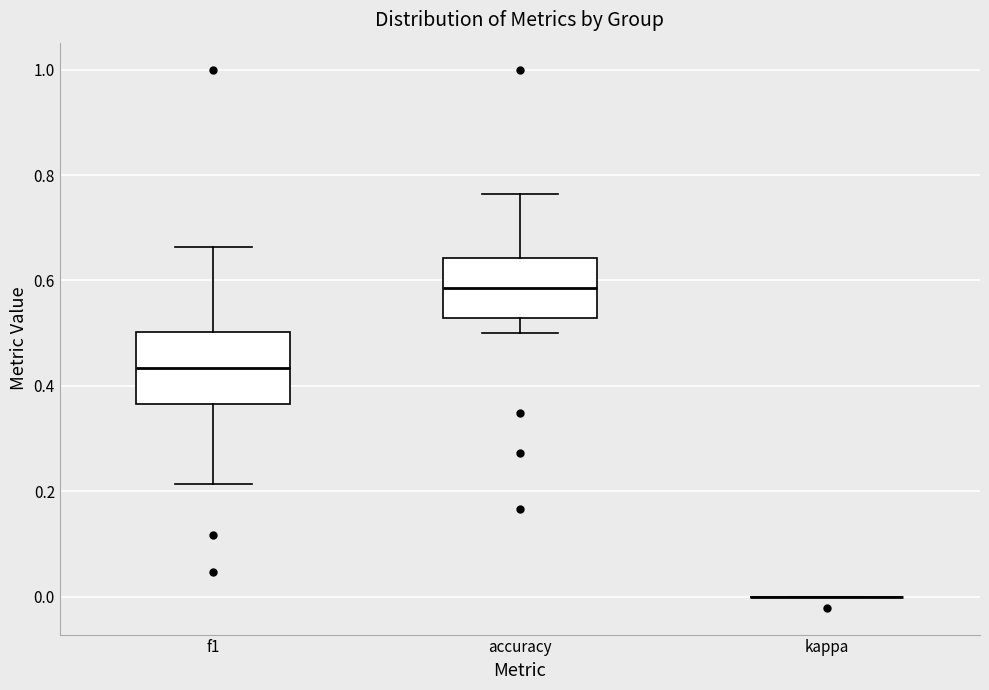

Comparing the boxes themselves (not the whiskers), which one is the tallest?

f1